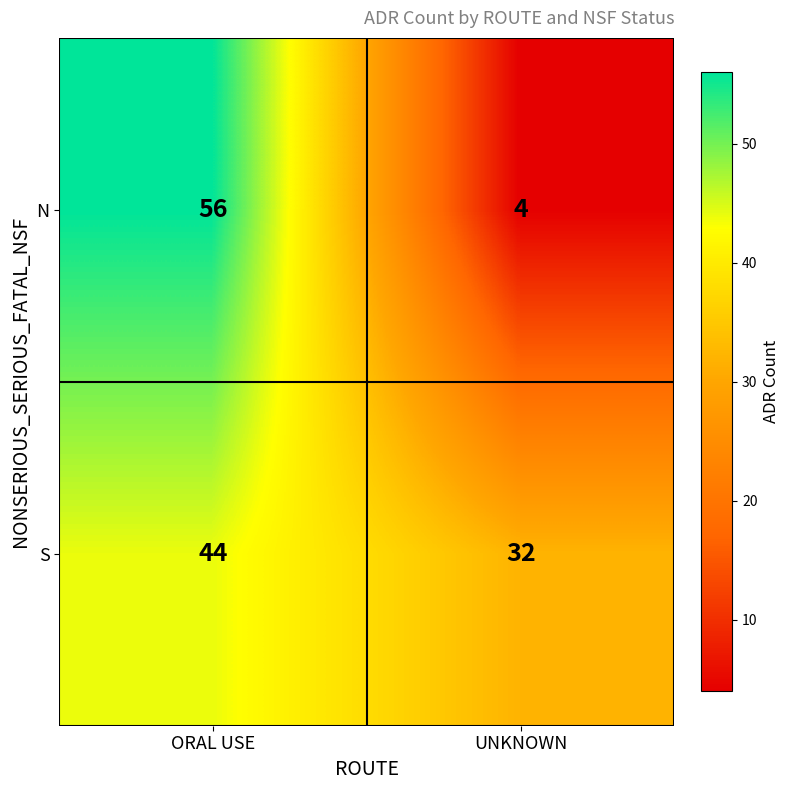

At which category is the sum across all series the highest?

ORAL USE